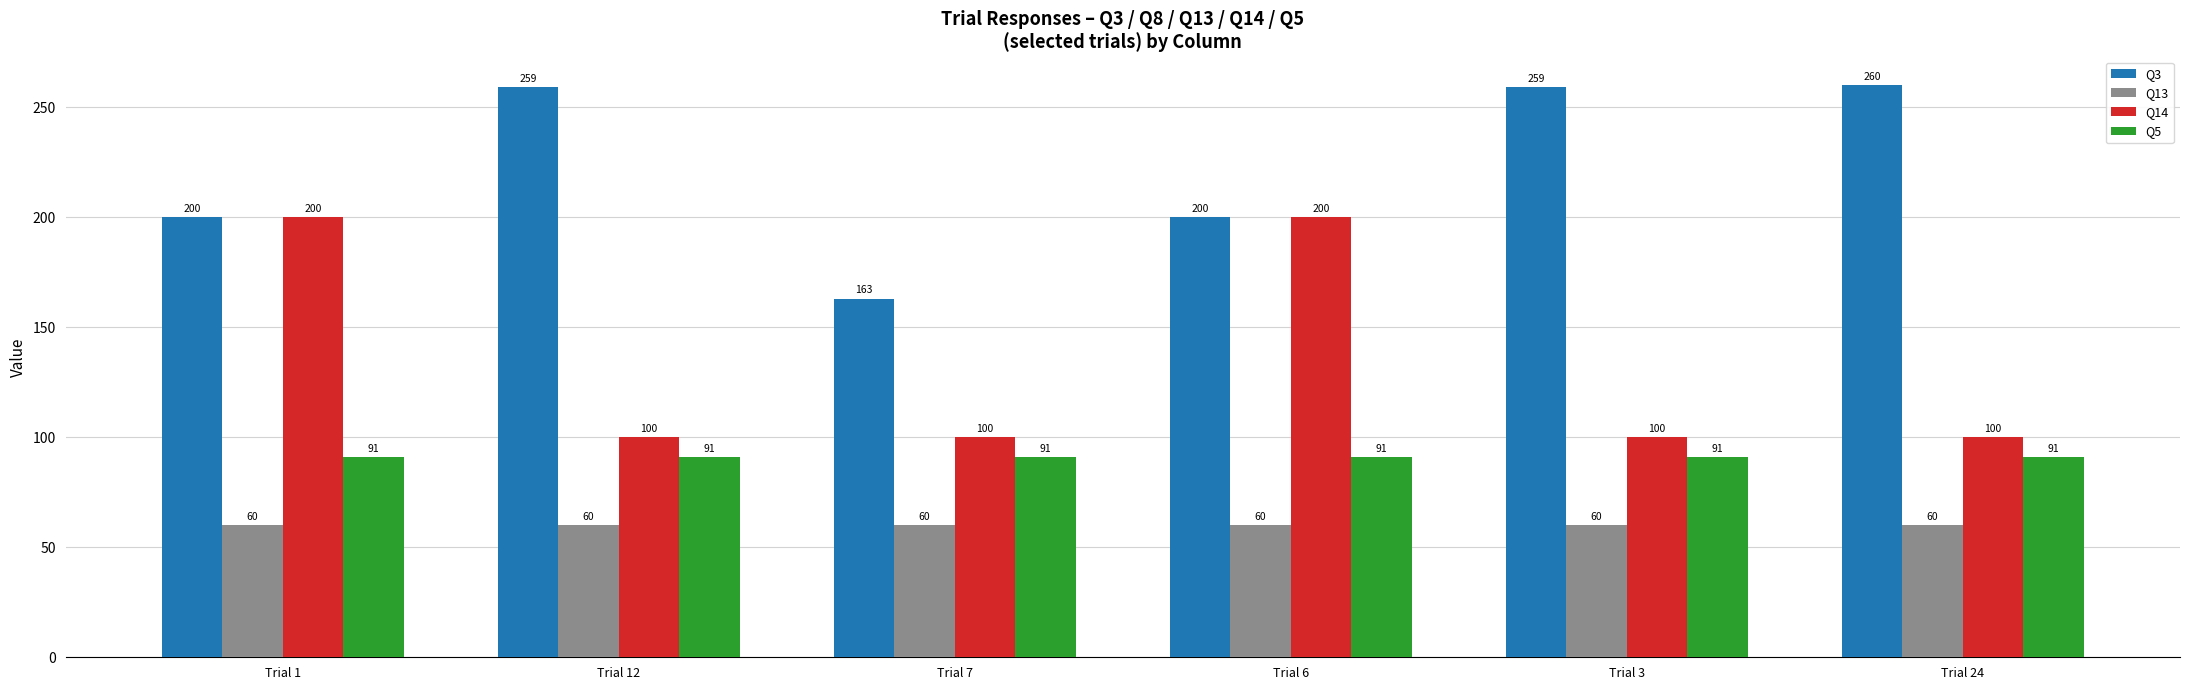

Which series has the largest range (max minus min)?

Q14